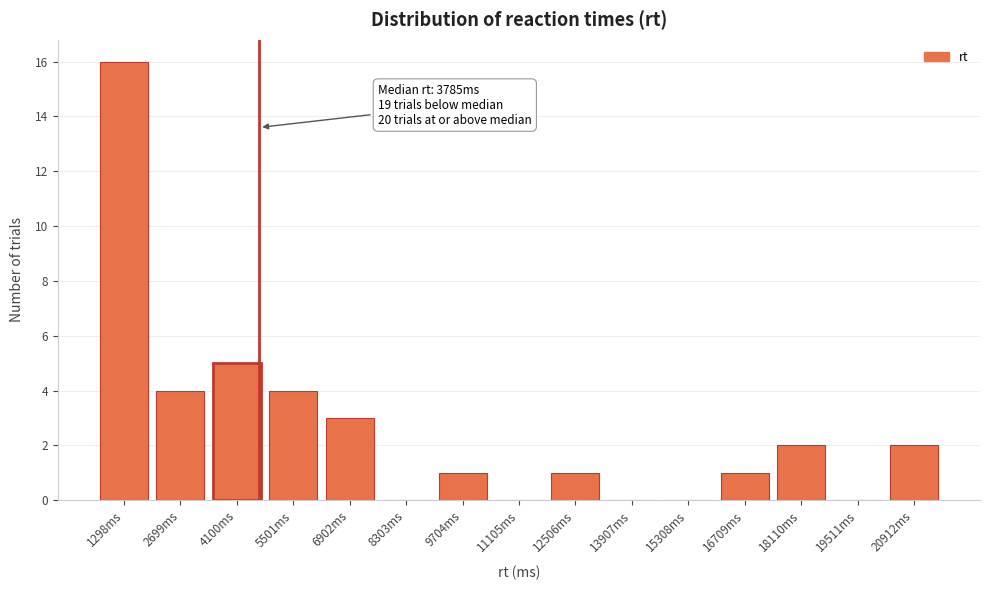

Reading left to right, extract all data points from this chart.

1298ms=16	2699ms=4	4100ms=5	5501ms=4	6902ms=3	8303ms=0	9704ms=1	11105ms=0	12506ms=1	13907ms=0	15308ms=0	16709ms=1	18110ms=2	19511ms=0	20912ms=2